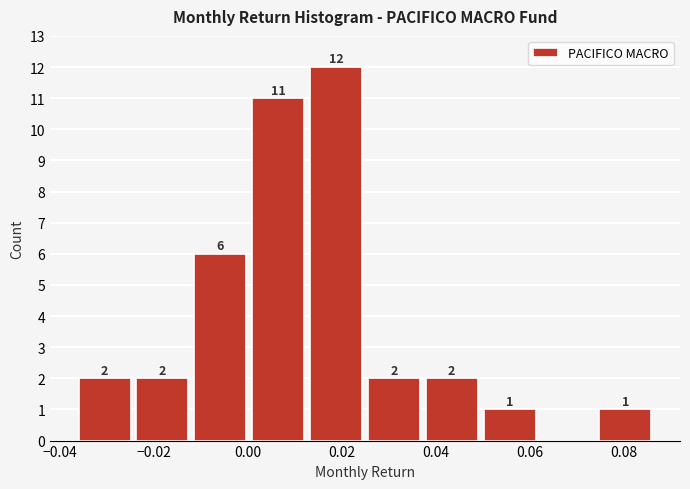

Over which range of the x-axis is the bar tallest?

0.014 to 0.026